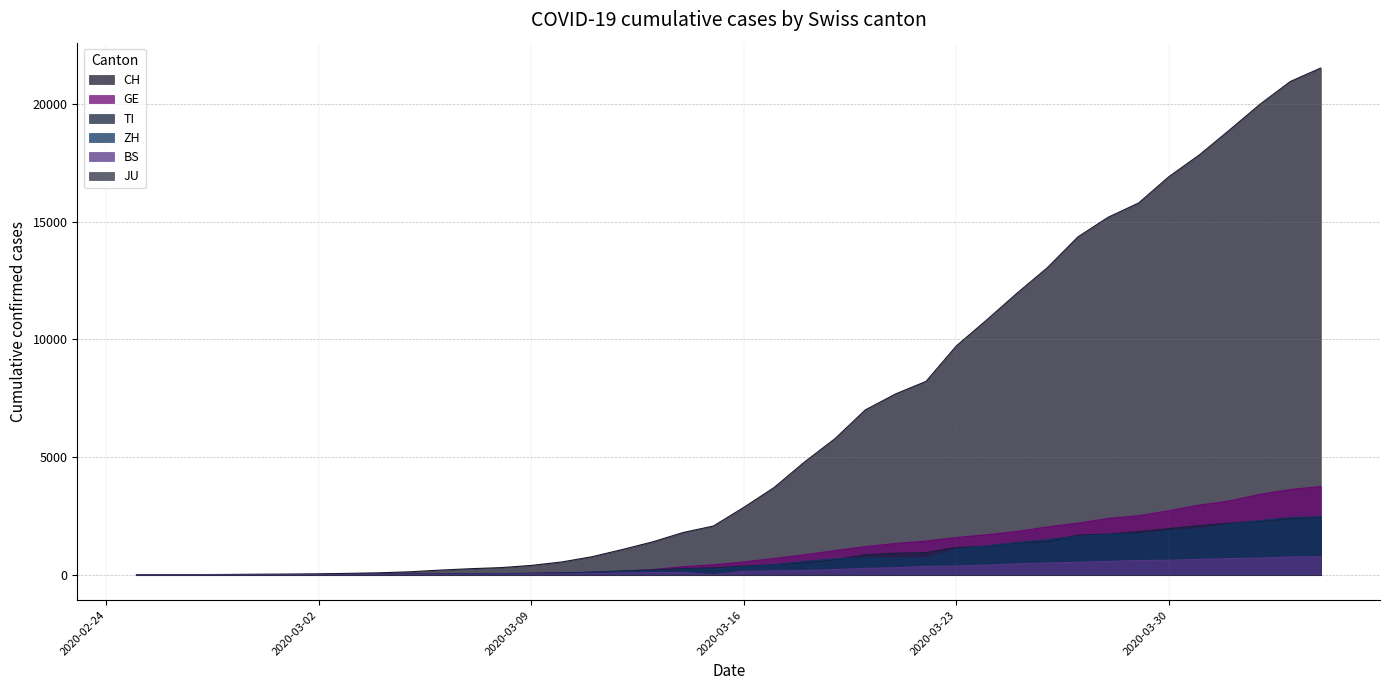

Which series has the largest range (max minus min)?

CH